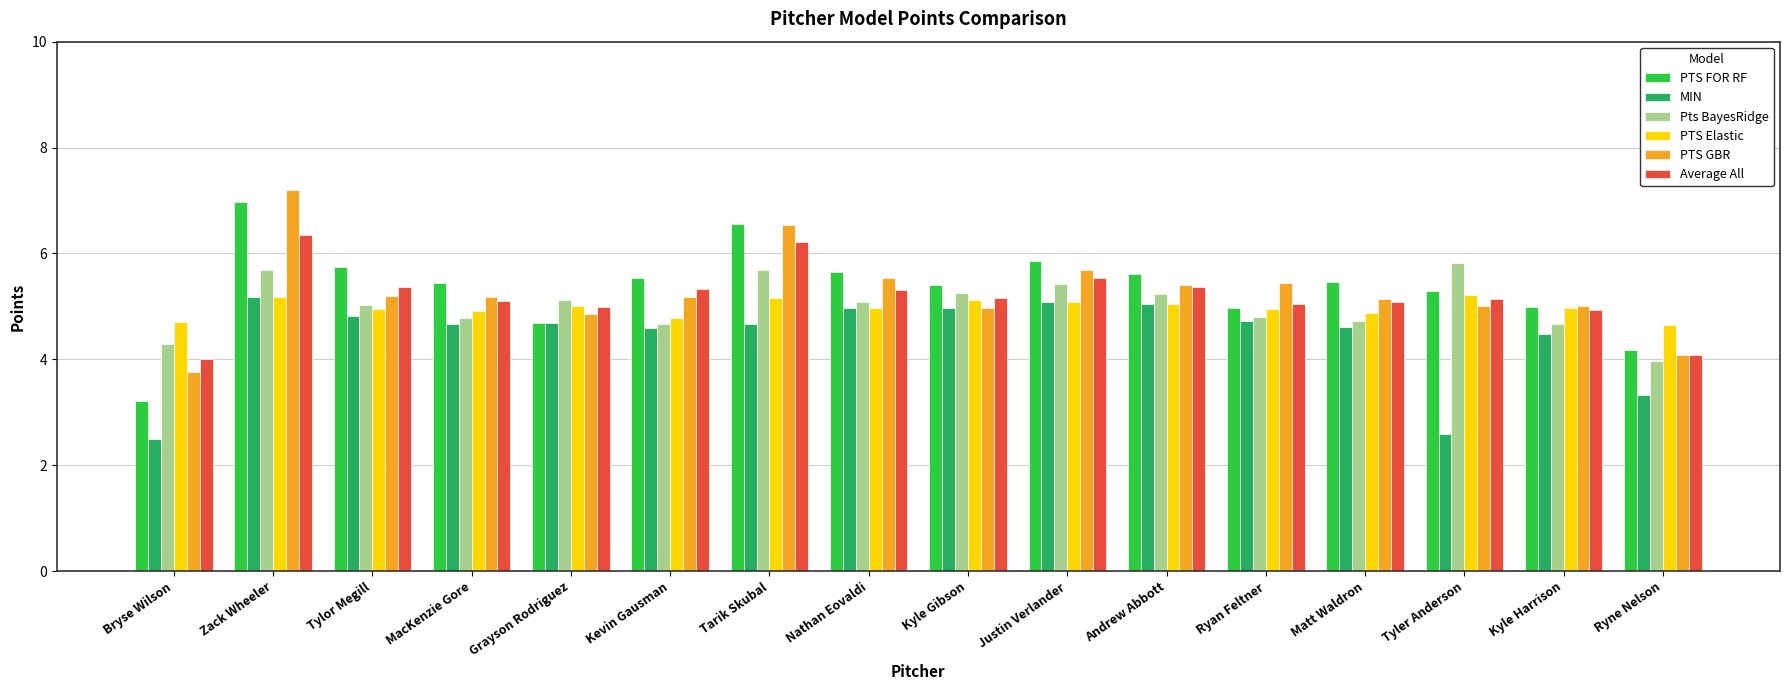

What is the value of the MIN bar at the 8th from the left?

5.0